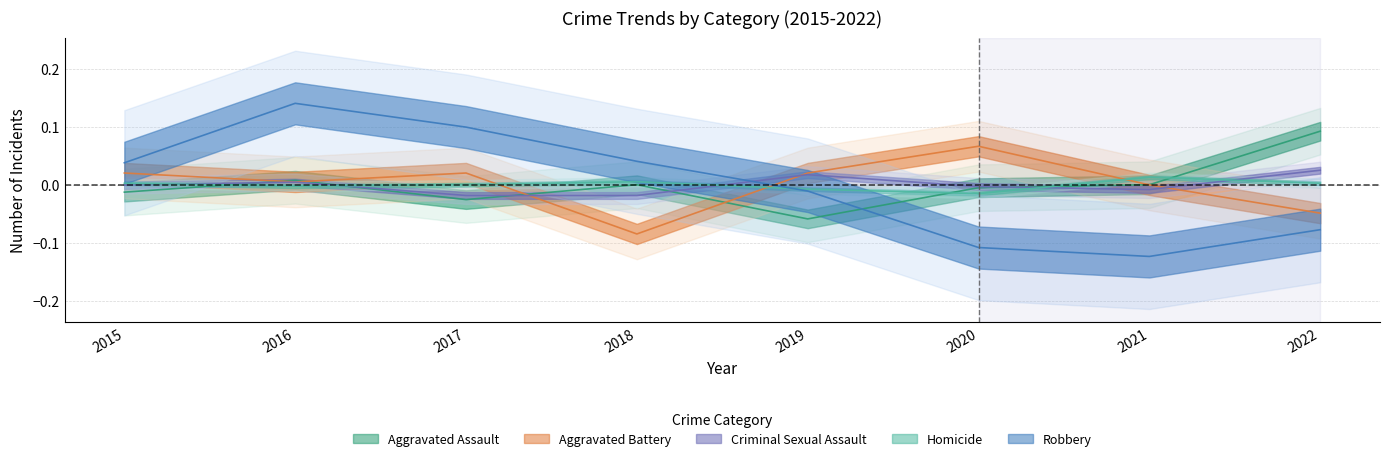

How many values in the Homicide series are below 0?

3